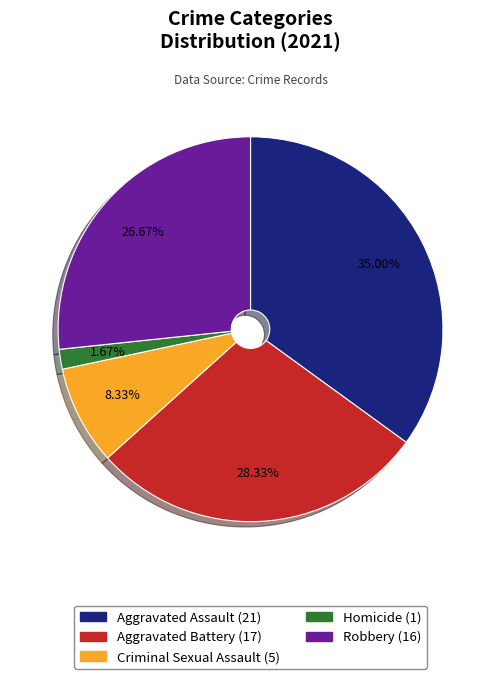

Does any single category account for the majority?

No